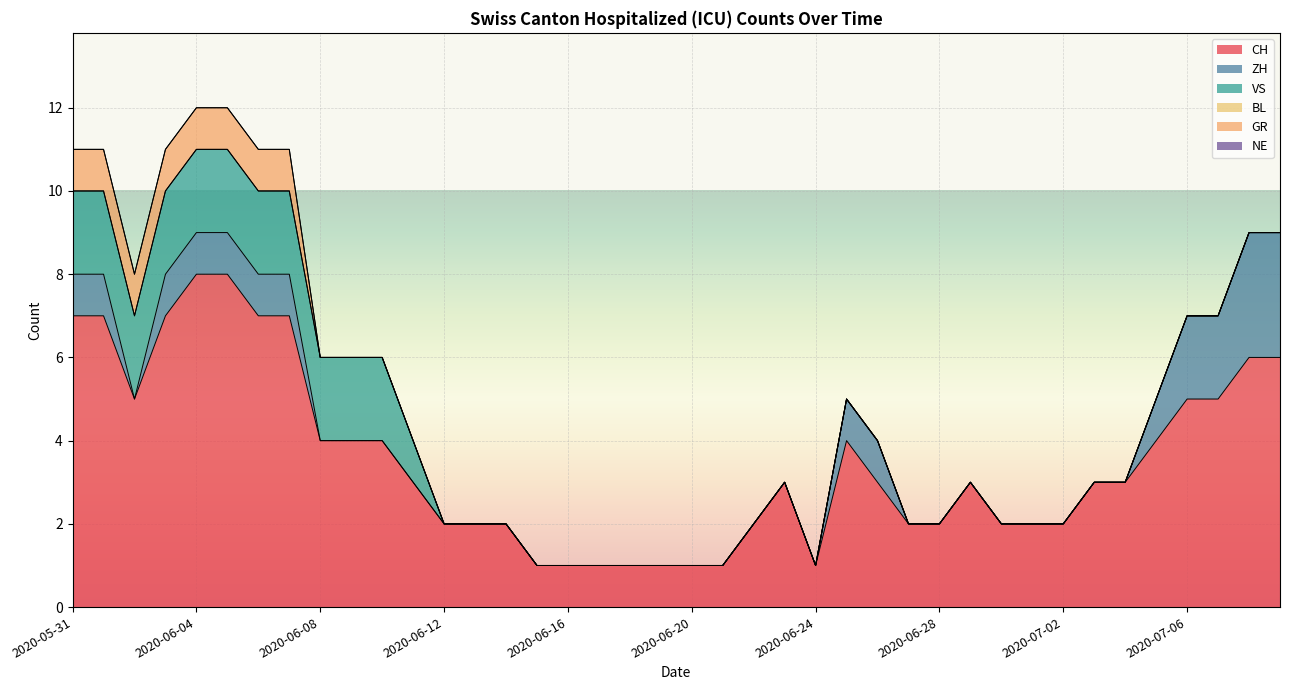

Count the number of categories in the chart.

40